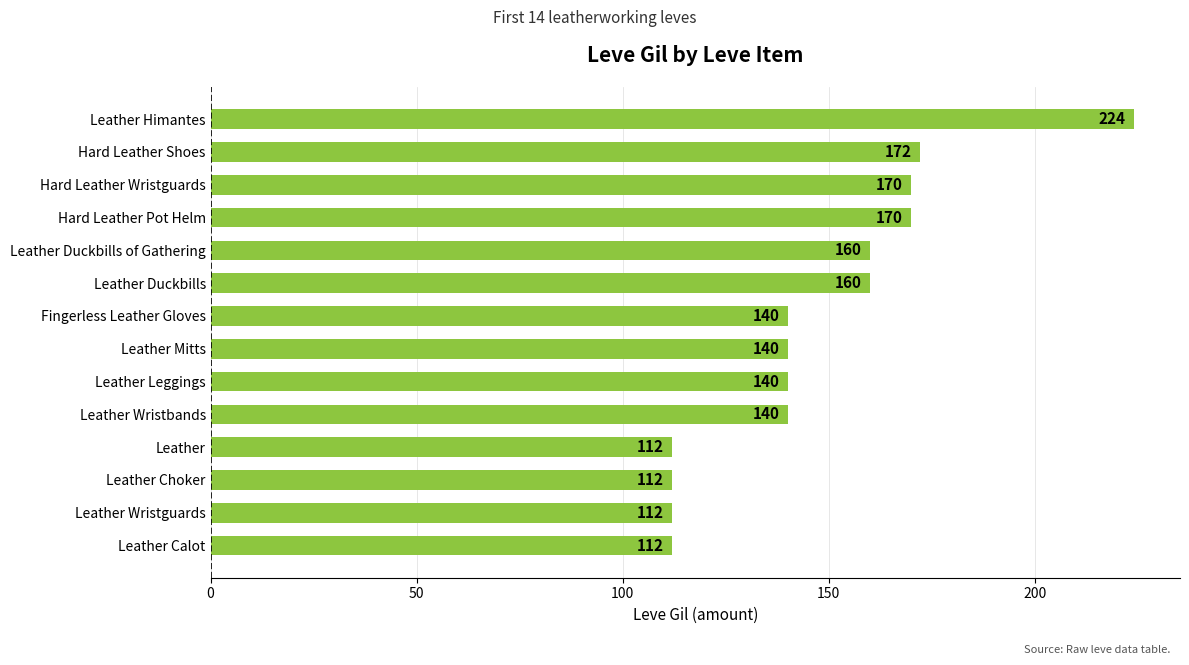

What is the difference between the maximum and second lowest values?

112